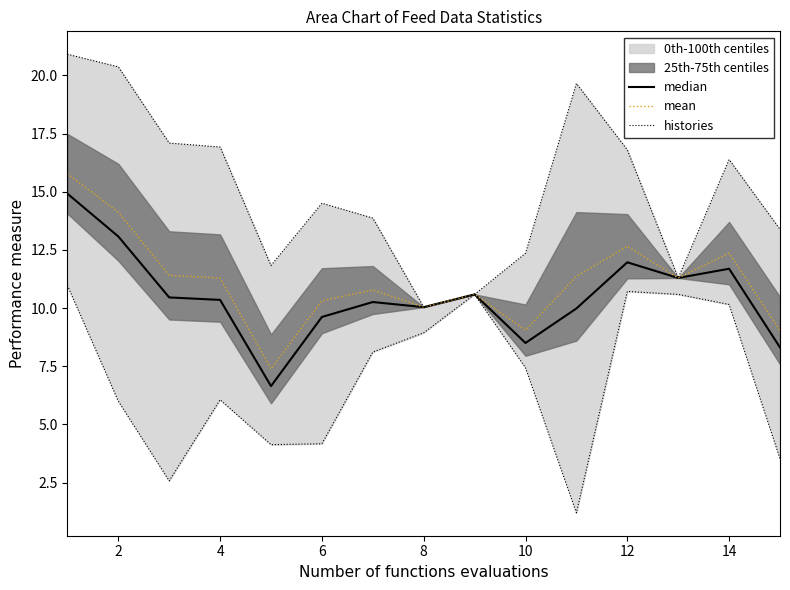

The value of mean at 10 is 9.1. True or false?

True